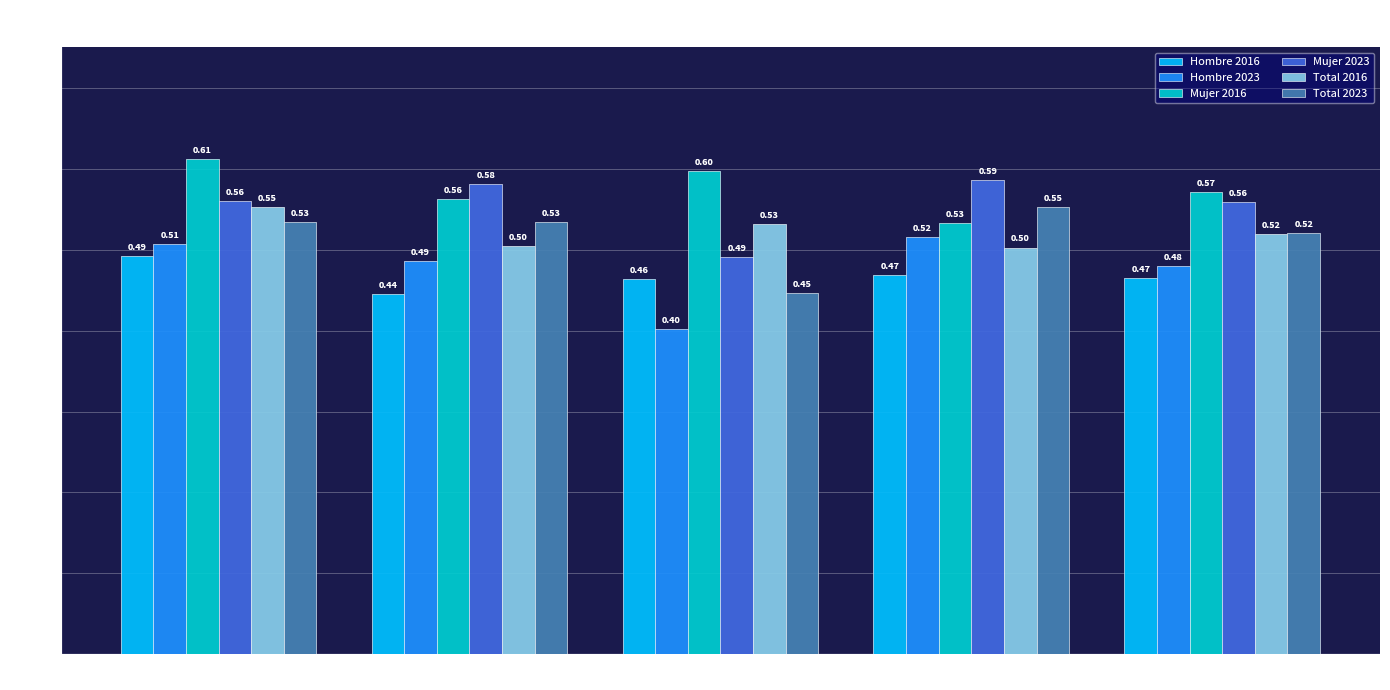

True or false: Total 2023 has a value of 0.6 at >50.000 hab.

False